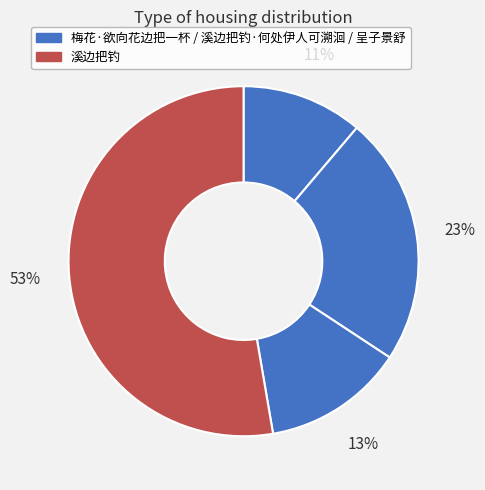

Count the number of slices in the pie.

4